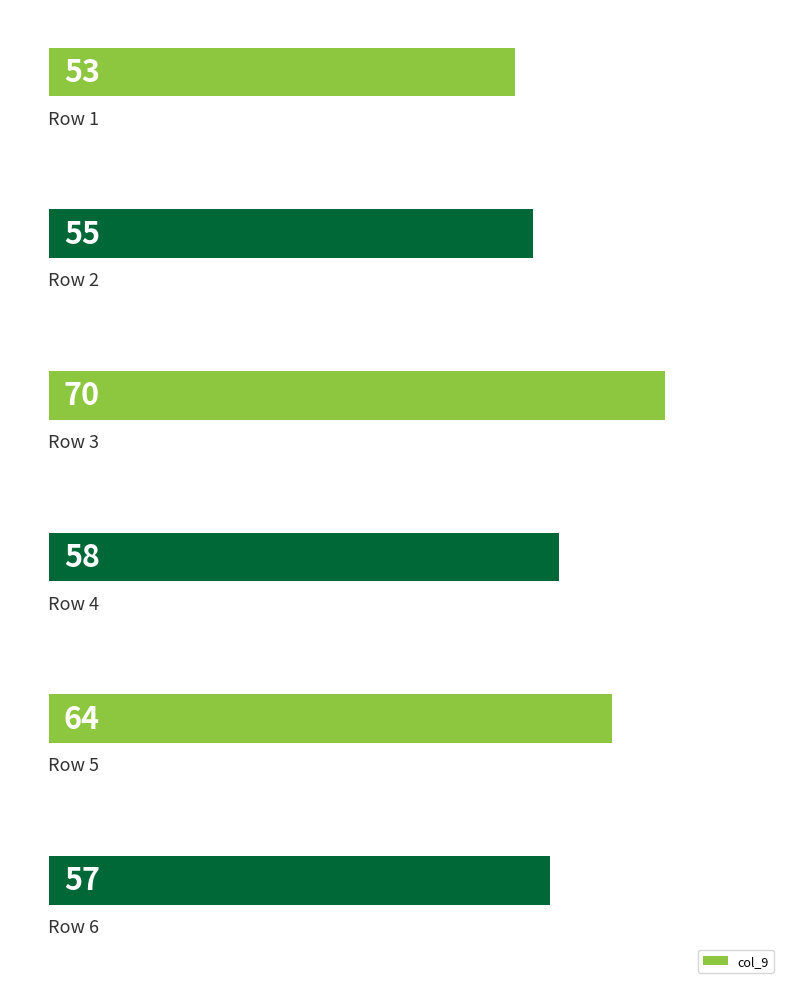

What is the minimum value shown in the chart?

53